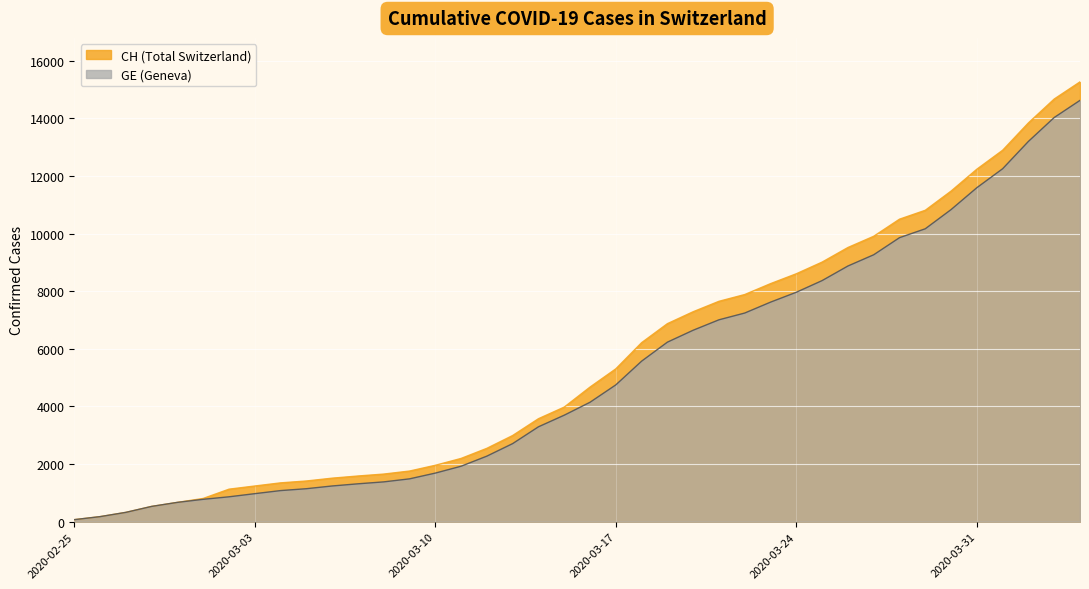

True or false: CH and GE intersect in this chart.

False